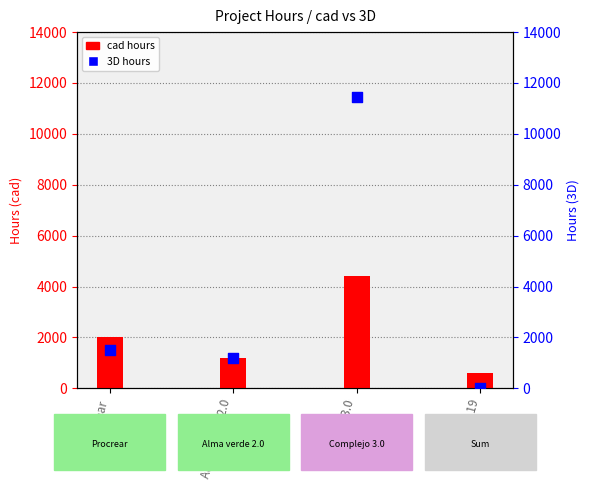

Is the value of 3D at Alma verde 2.0 greater than the value of cad at Sum col_19?

Yes